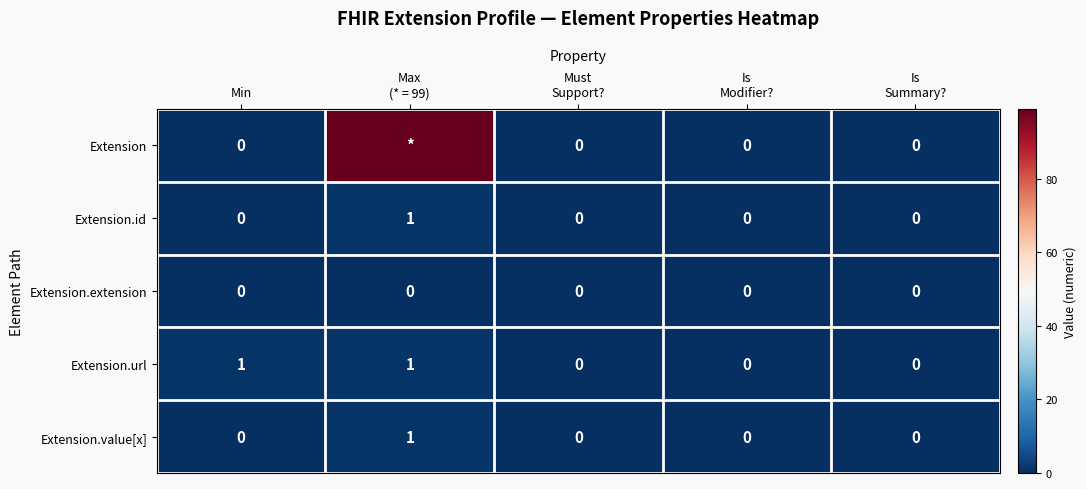

What is the difference between the maximum and minimum values in the Extension series?

99